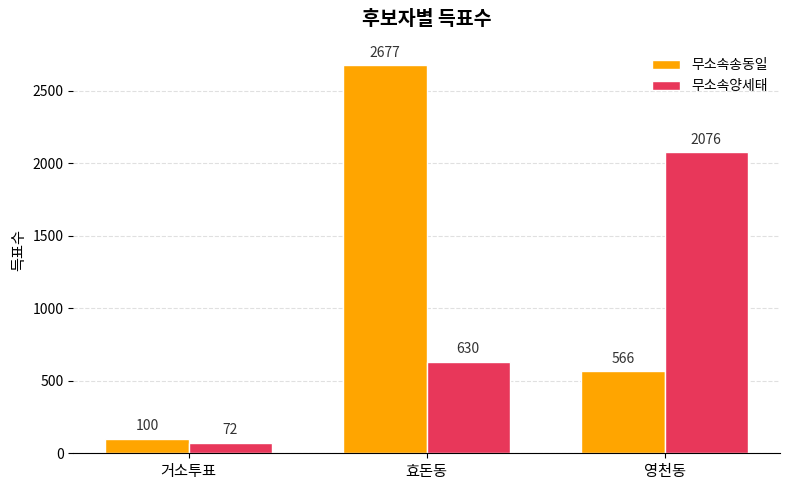

True or false: 무소속송동일 has a value of 2677 at 효돈동.

True